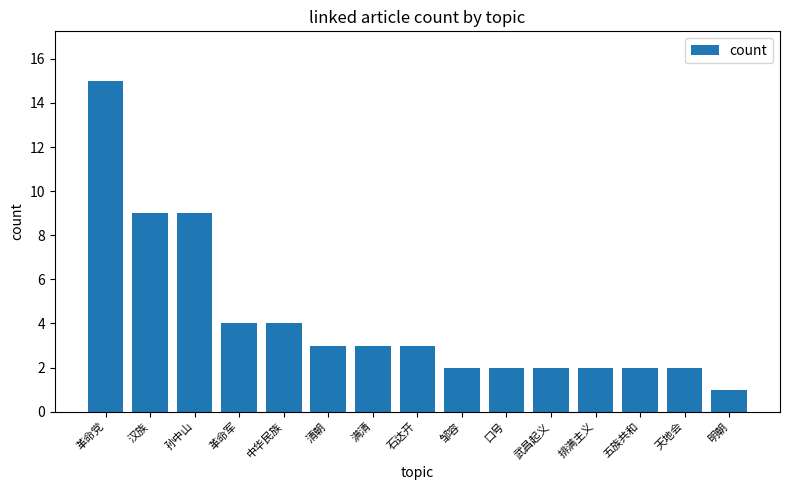

Approximately how many times larger is the value at 中华民族 compared to 汉族?

0.4